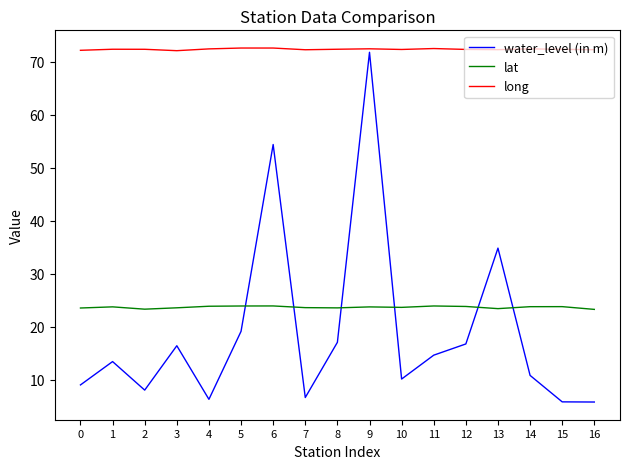

What is the total value across all series at 3?

112.0